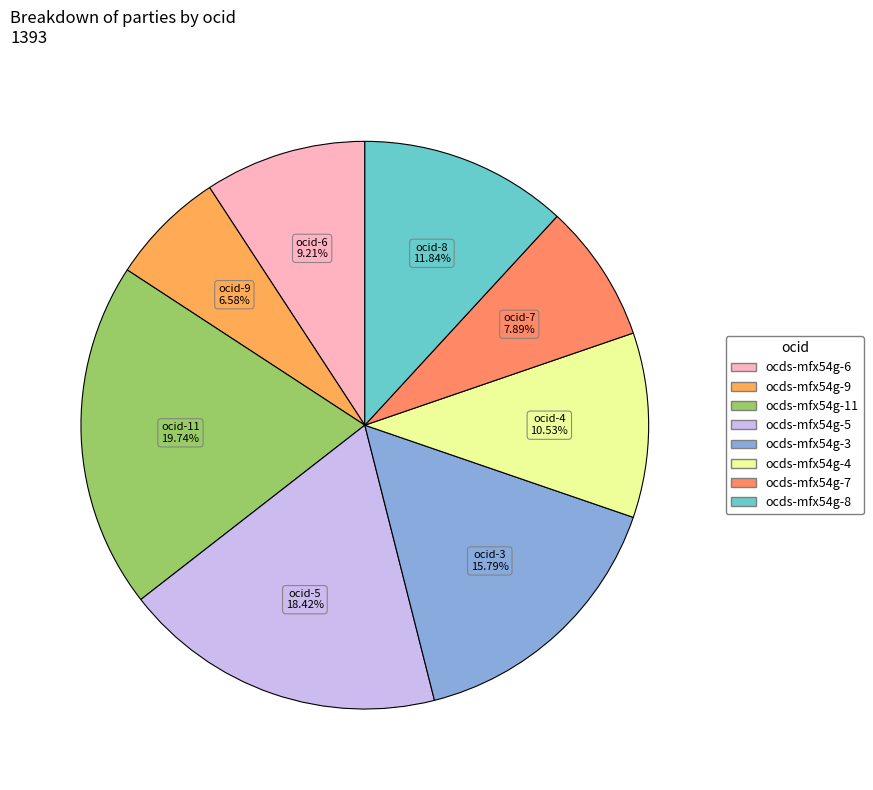

Which slice is the largest?

ocds-mfx54g-11